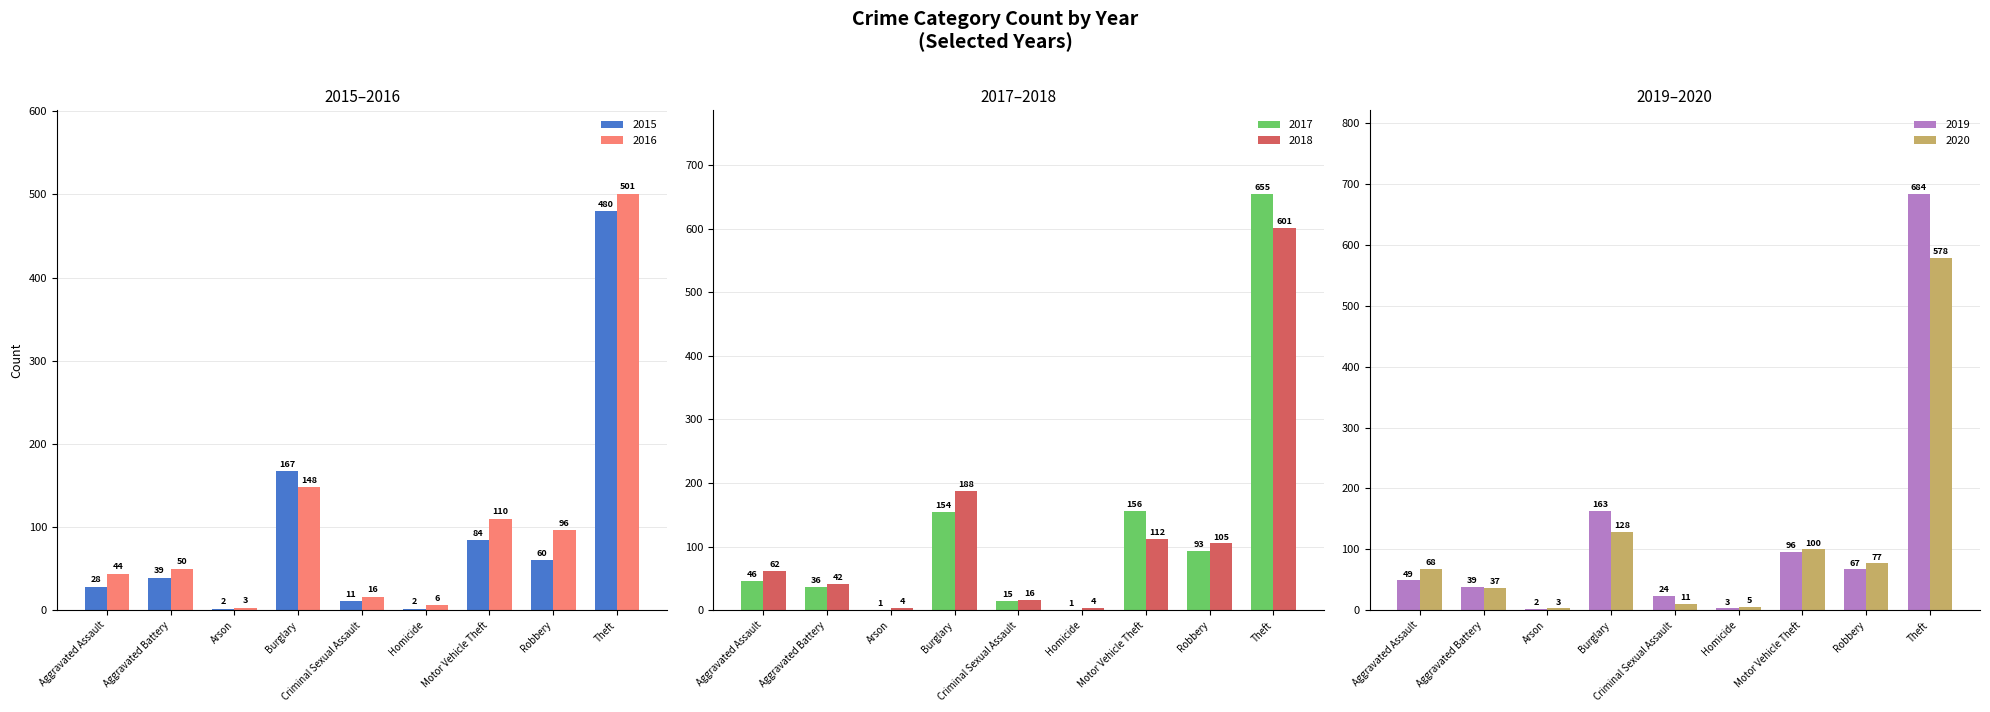

What is the difference between the maximum and second lowest values in the 2016 series?

495